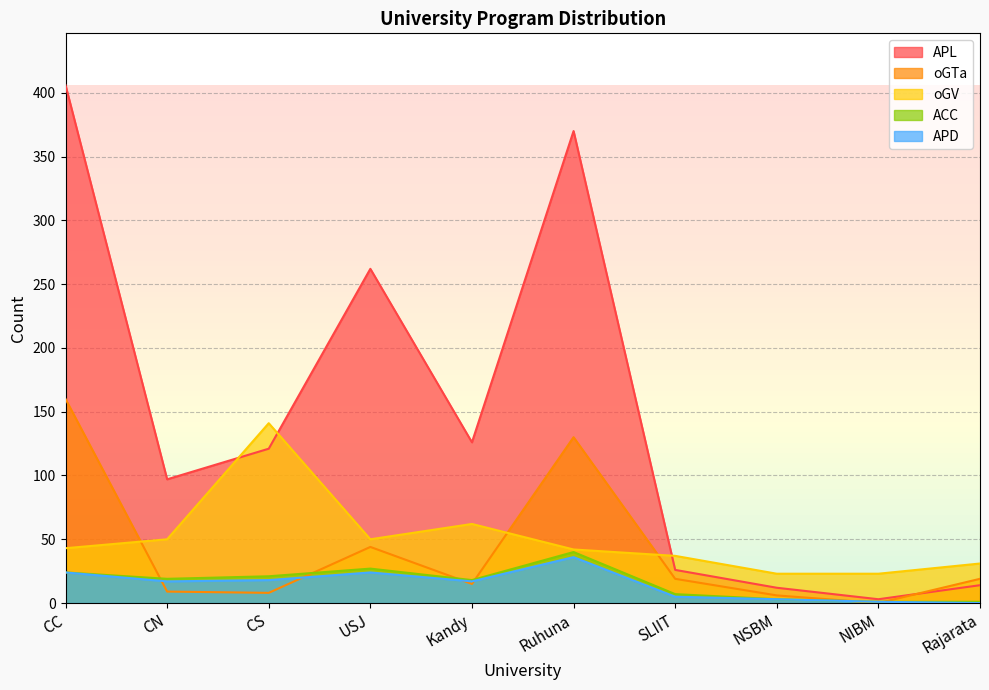

How many lines are shown in the chart?

5